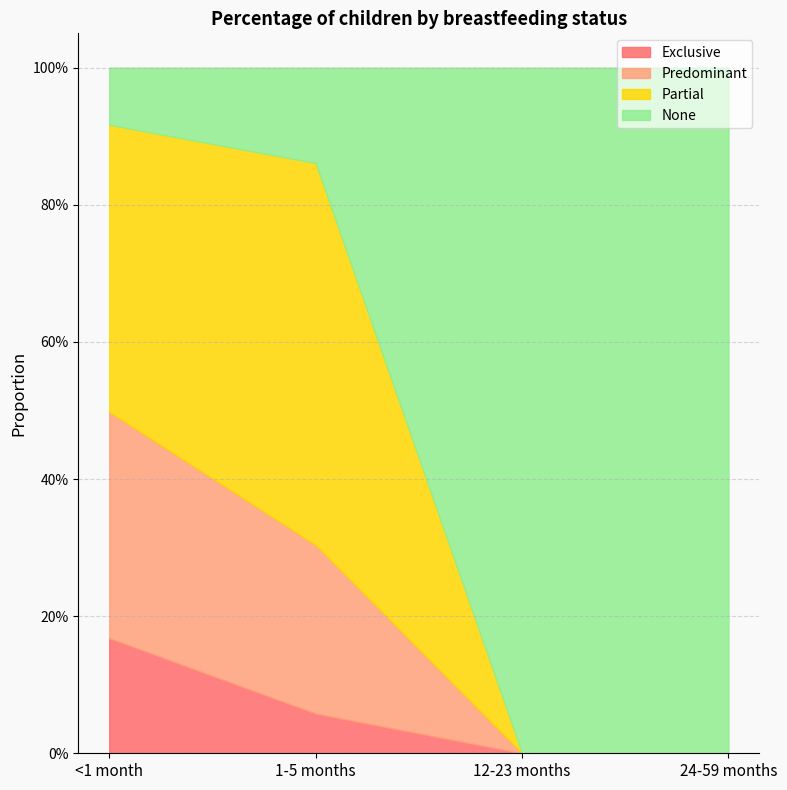

Which series has the largest total across all categories?

None